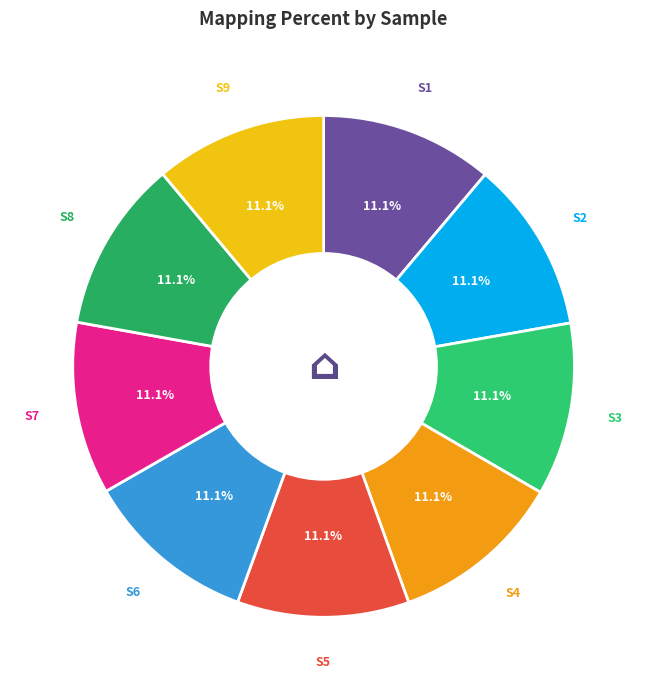

Is there a majority slice in this chart?

No